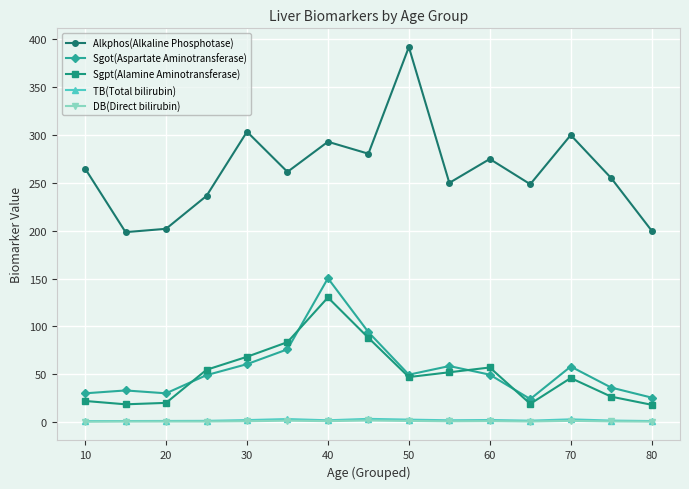

Which series has the largest range (max minus min)?

Alkphos(Alkaline Phosphotase)